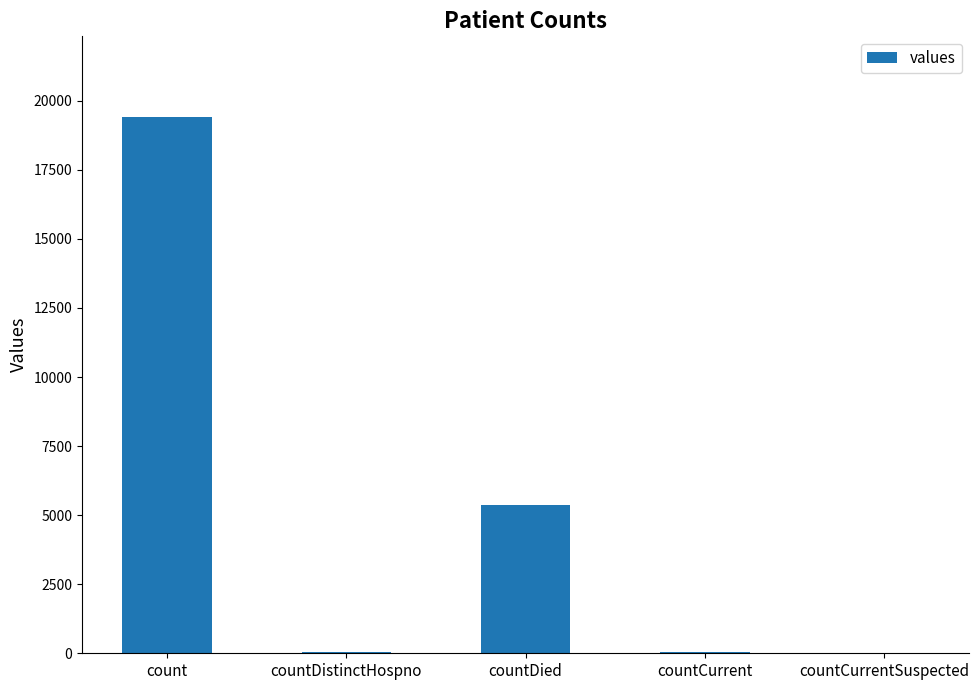

What is the change in value from countCurrent to countCurrentSuspected?

-60